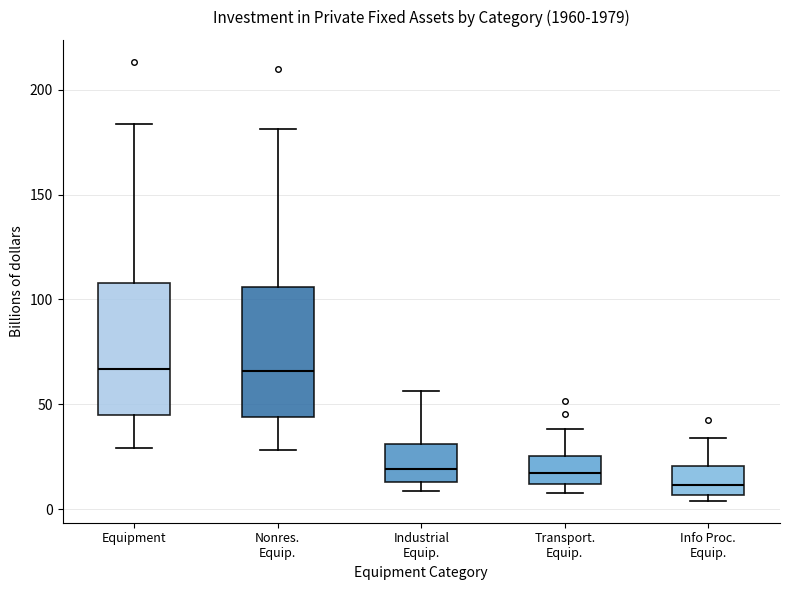

Reading left to right, read every box against the y-axis: the position of its median line, the range the box covers, and the ends of its whiskers. The values are not printed on the chart, so give them approximately, as read against the axis.

Equipment: median 65, box 45 to 110, whiskers 30 to 185
Nonres. Equip.: median 65, box 45 to 105, whiskers 30 to 180
Industrial Equip.: median 20, box 15 to 30, whiskers 10 to 55
Transport. Equip.: median 15, box 10 to 25, whiskers 10 (just below the box's lower edge) to 40
Info Proc. Equip.: median 10, box 5 to 20, whiskers 5 (just below the box's lower edge) to 35